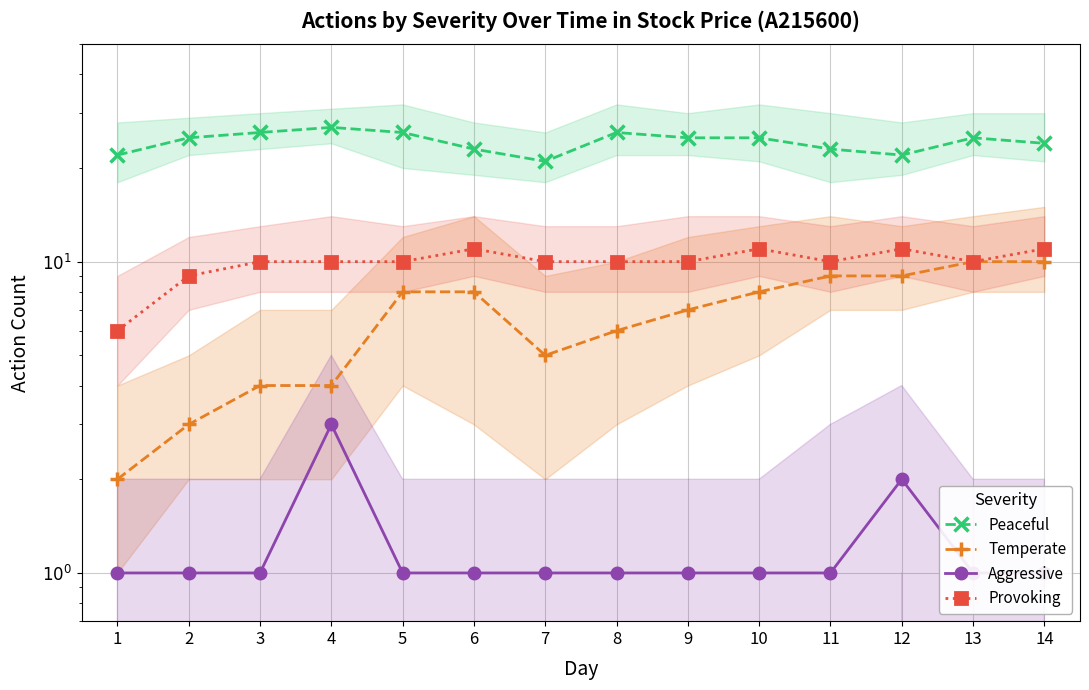

At which label does Peaceful first exceed 25?

3